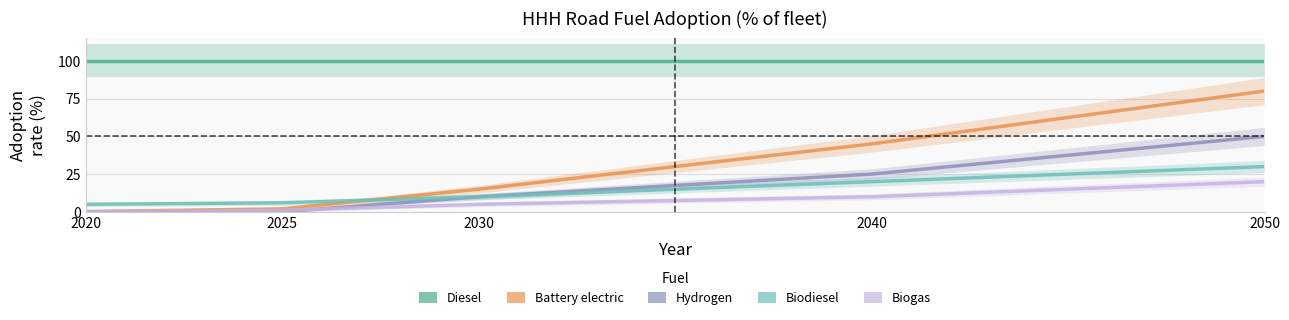

Which category has the lowest value in the Diesel series?

2020